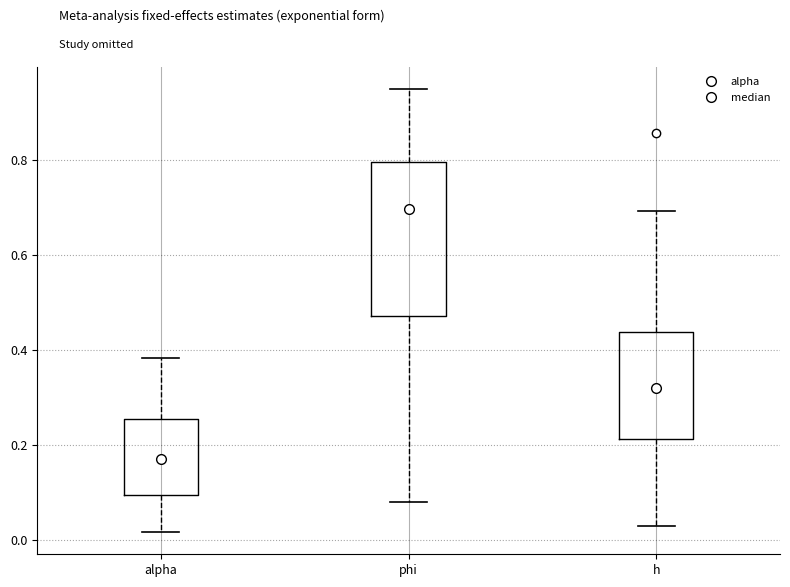

Which box's median line is the highest?

phi